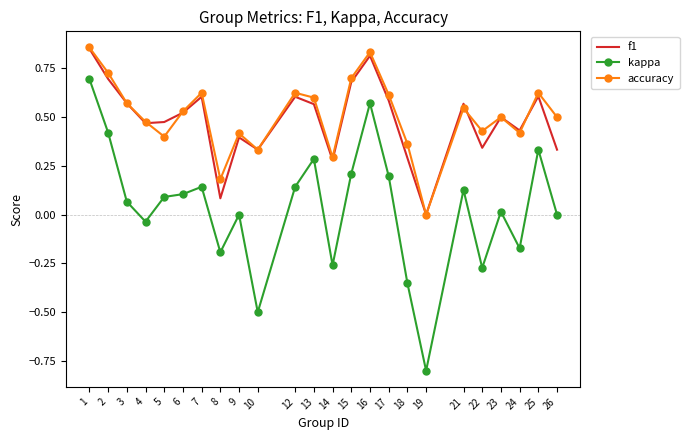

True or false: accuracy has a value of 0.8 at 16.

True